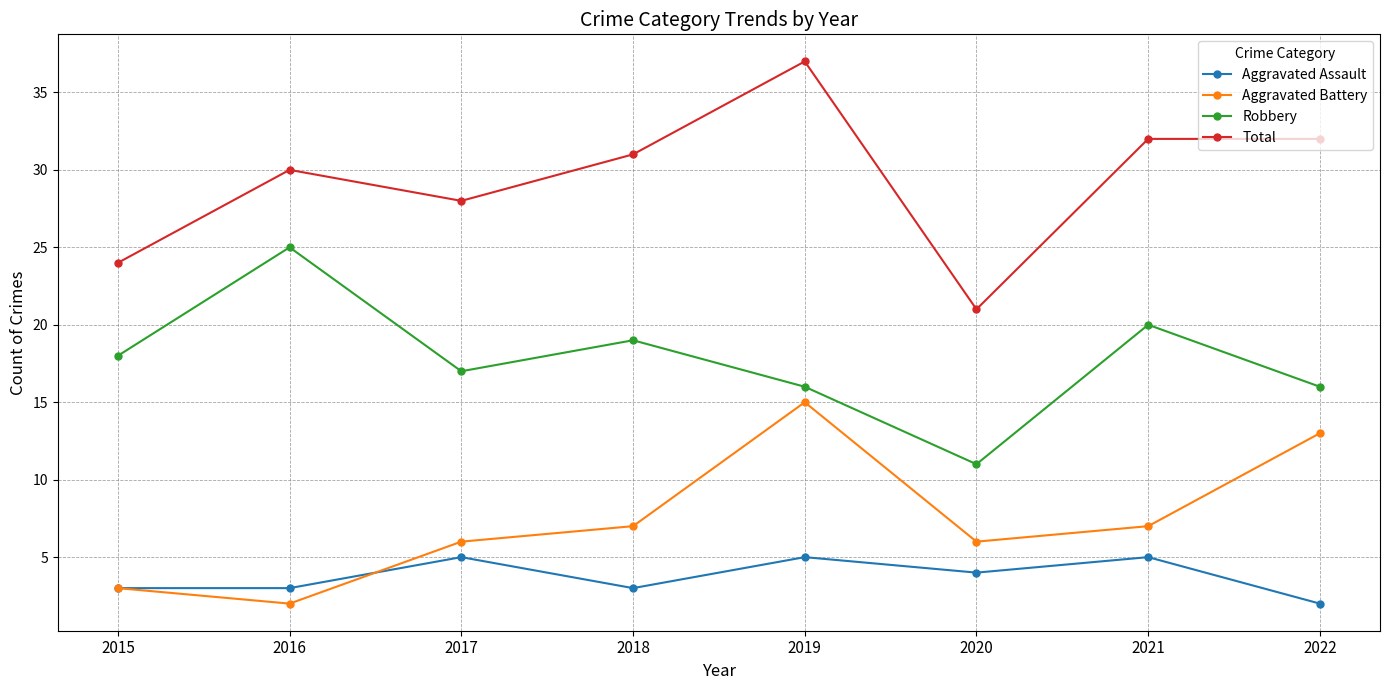

True or false: Aggravated Assault and Robbery cross at least once.

False